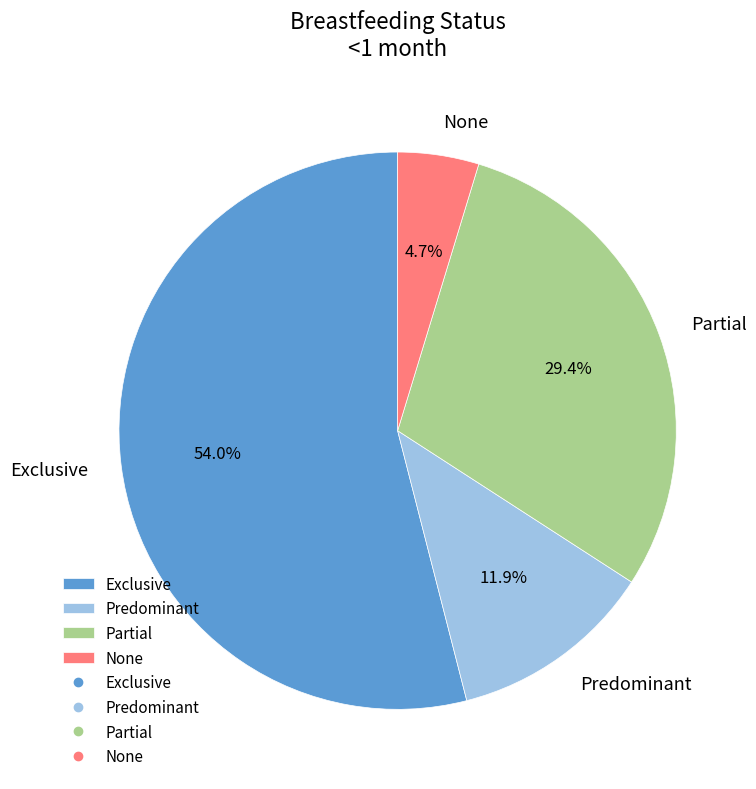

Count the number of slices in the pie.

4